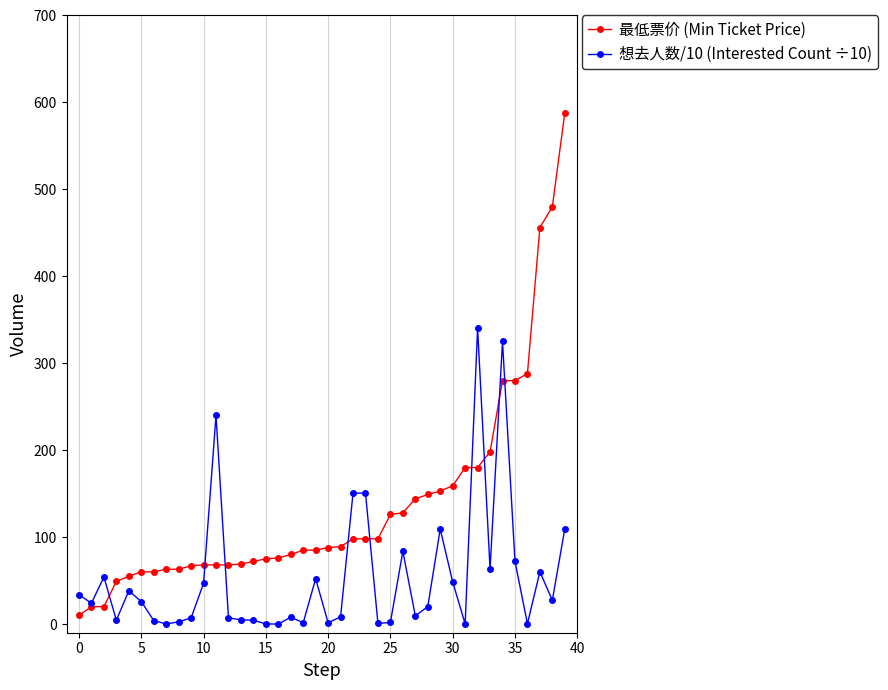

True or false: 想去人数/10 (Interested Count ÷10) has more than 2 interior local peaks.

True